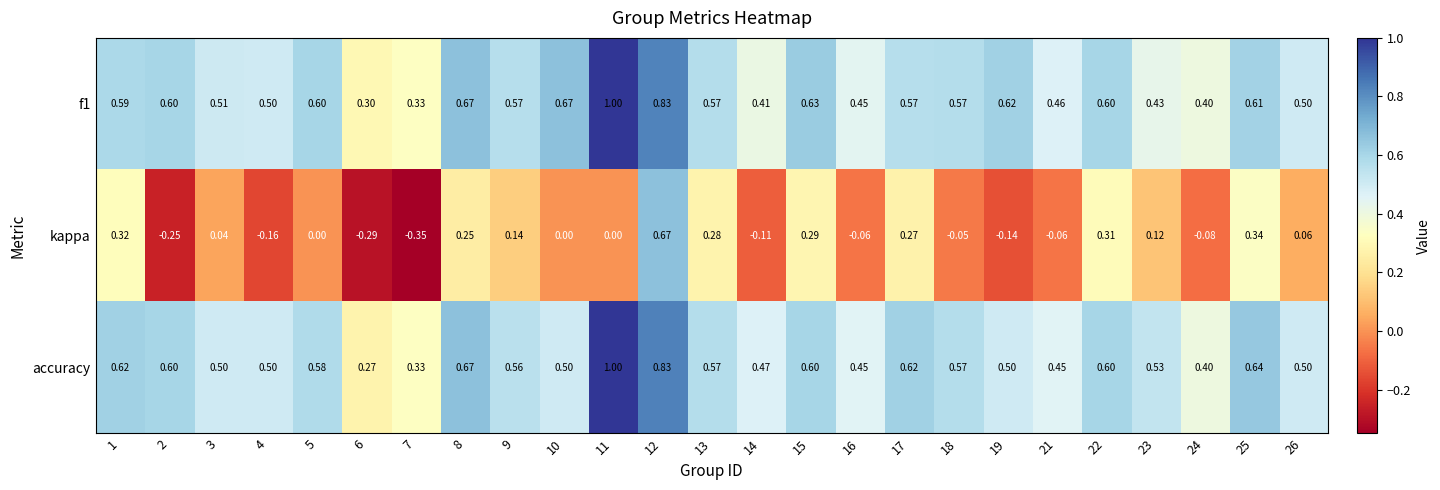

Is the value of f1 at 18 greater than the value of accuracy at 8?

No